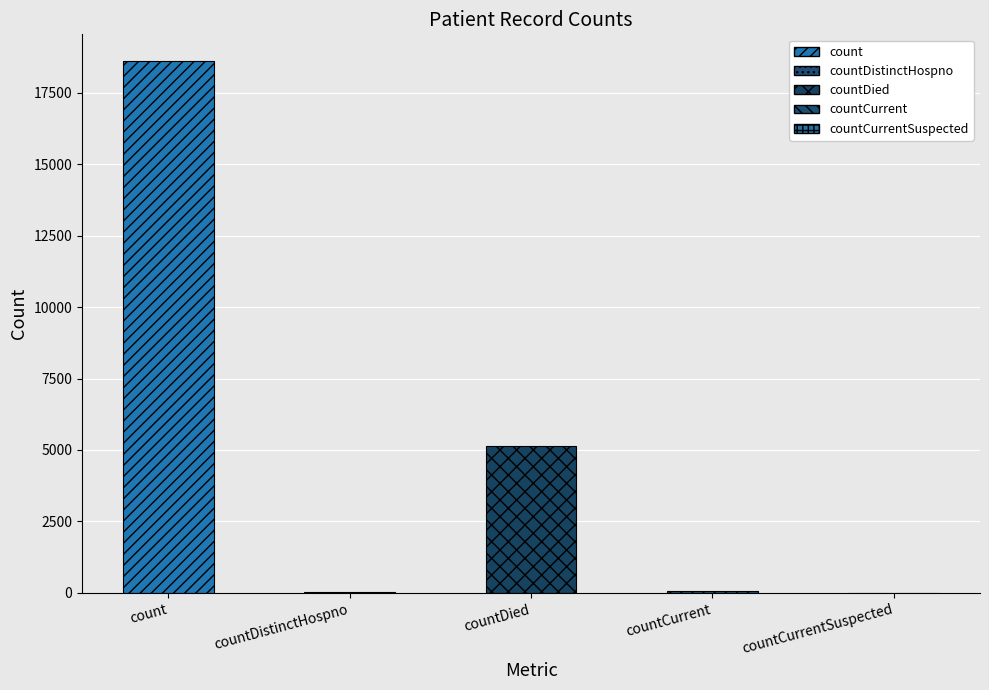

Rank the categories by value from lowest to highest.

countCurrentSuspected, countDistinctHospno, countCurrent, countDied, count